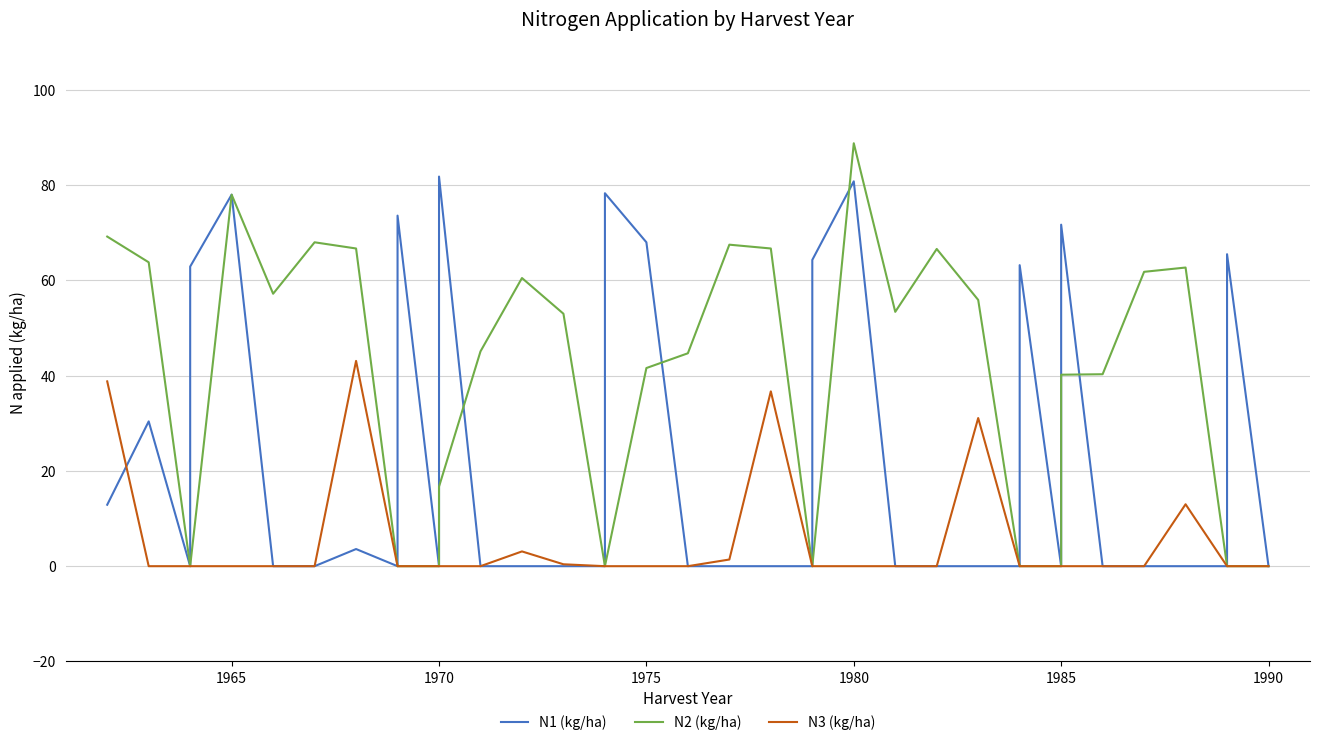

What position from the left is 36?

37